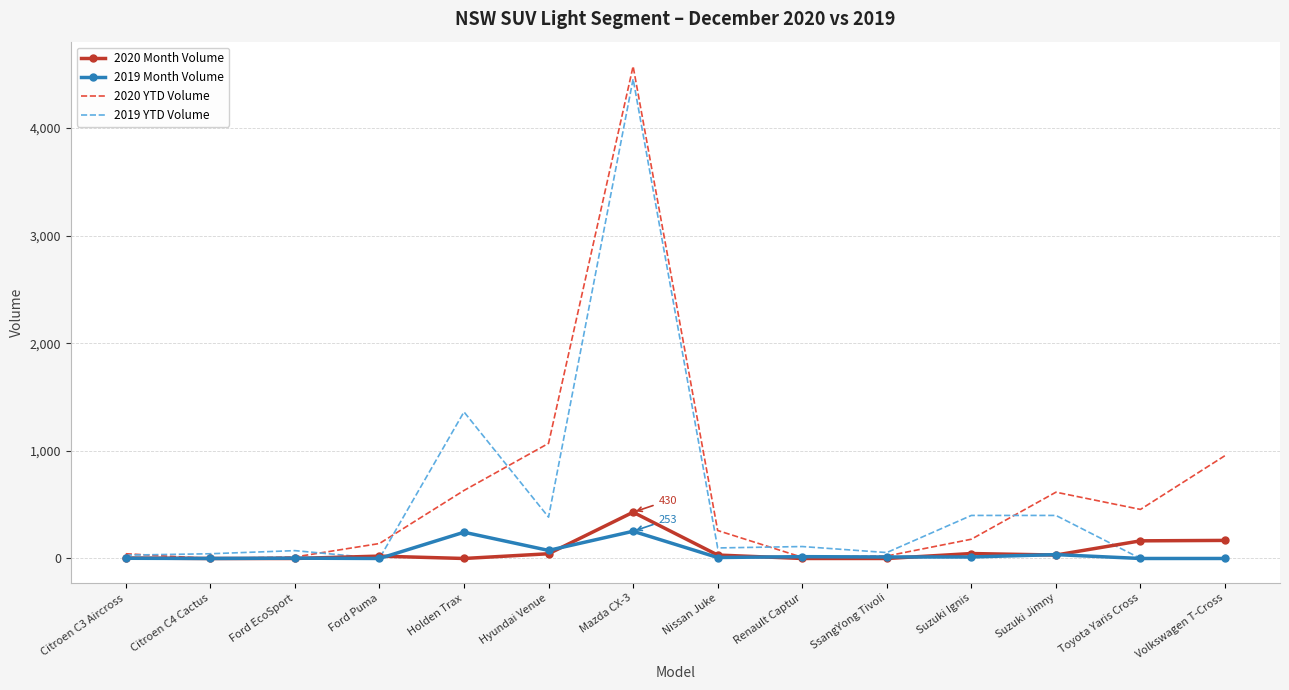

What is the spread (max minus min) of values at Volkswagen T-Cross?

956